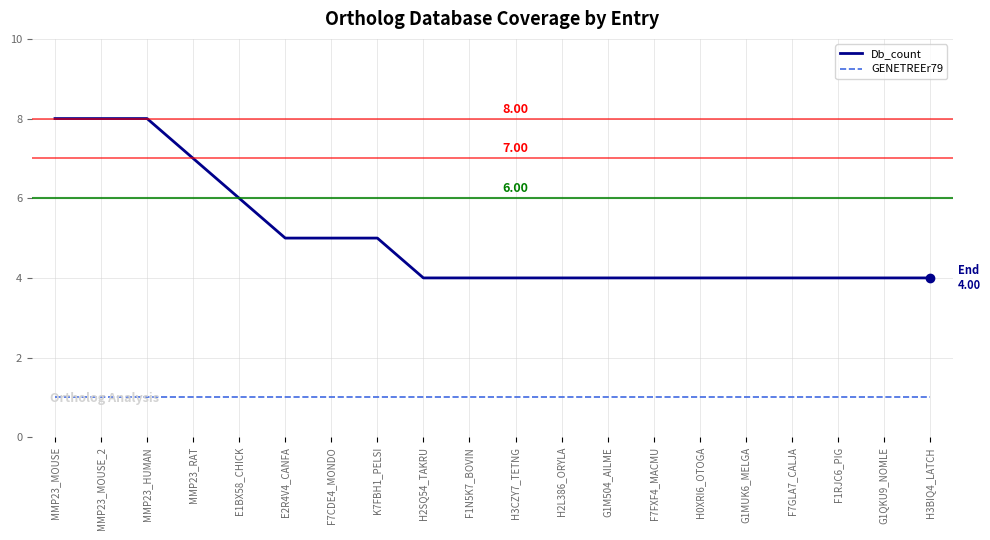

Reading right to left, transcribe all the data shown in this chart.

Db_count: H3BIQ4_LATCH=4	G1QKU9_NOMLE=4	F1RJC6_PIG=4	F7GLA7_CALJA=4	G1MUK6_MELGA=4	H0XRI6_OTOGA=4	F7FXF4_MACMU=4	G1M504_AILME=4	H2L386_ORYLA=4	H3CZY7_TETNG=4	F1N5K7_BOVIN=4	H2SQ54_TAKRU=4	K7FBH1_PELSI=5	F7CDE4_MONDO=5	E2R4V4_CANFA=5	E1BX58_CHICK=6	MMP23_RAT=7	MMP23_HUMAN=8	MMP23_MOUSE_2=8	MMP23_MOUSE=8
GENETREEr79: H3BIQ4_LATCH=1	G1QKU9_NOMLE=1	F1RJC6_PIG=1	F7GLA7_CALJA=1	G1MUK6_MELGA=1	H0XRI6_OTOGA=1	F7FXF4_MACMU=1	G1M504_AILME=1	H2L386_ORYLA=1	H3CZY7_TETNG=1	F1N5K7_BOVIN=1	H2SQ54_TAKRU=1	K7FBH1_PELSI=1	F7CDE4_MONDO=1	E2R4V4_CANFA=1	E1BX58_CHICK=1	MMP23_RAT=1	MMP23_HUMAN=1	MMP23_MOUSE_2=1	MMP23_MOUSE=1